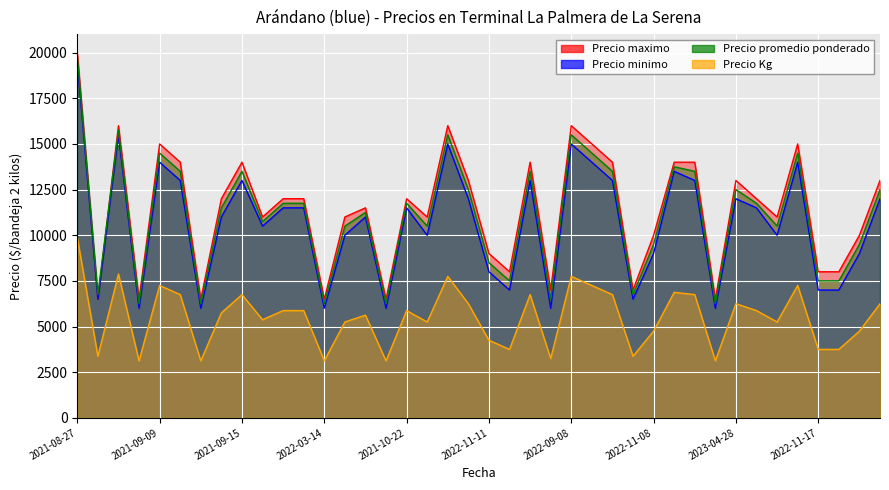

Reading left to right, what are all the values shown in this chart?

Precio maximo: 20000	6500	16000	6500	15000	14000	6500	12000	14000	11000	12000	12000	6500	11000	11500	6500	12000	11000	16000	13000	9000	8000	14000	7000	16000	15000	14000	7000	10000	14000	14000	6500	13000	12000	11000	15000	8000	8000	10000	13000
Precio minimo: 19500	6500	15500	6000	14000	13000	6000	11000	13000	10500	11500	11500	6000	10000	11000	6000	11500	10000	15000	12000	8000	7000	13000	6000	15000	14000	13000	6500	9000	13500	13000	6000	12000	11500	10000	14000	7000	7000	9000	12000
Precio promedio ponderado: 19750	6750	15750	6250	14500	13500	6250	11500	13500	10750	11750	11750	6250	10500	11250	6250	11750	10500	15500	12500	8500	7500	13500	6500	15500	14500	13500	6750	9500	13750	13500	6250	12500	11750	10500	14500	7500	7500	9500	12500
Precio Kg: 9875	3375	7875	3125	7250	6750	3125	5750	6750	5375	5875	5875	3125	5250	5625	3125	5875	5250	7750	6250	4250	3750	6750	3250	7750	7250	6750	3375	4750	6875	6750	3125	6250	5875	5250	7250	3750	3750	4750	6250